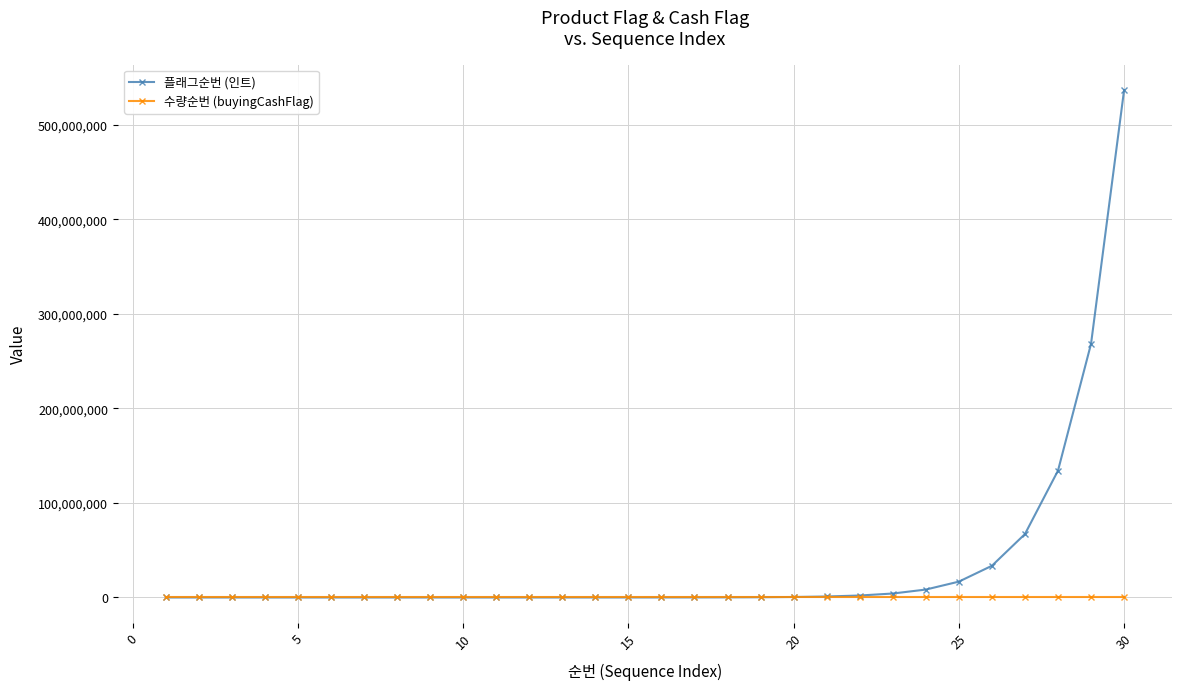

How many values in the 수량순번 (buyingCashFlag) series exceed 0?

7